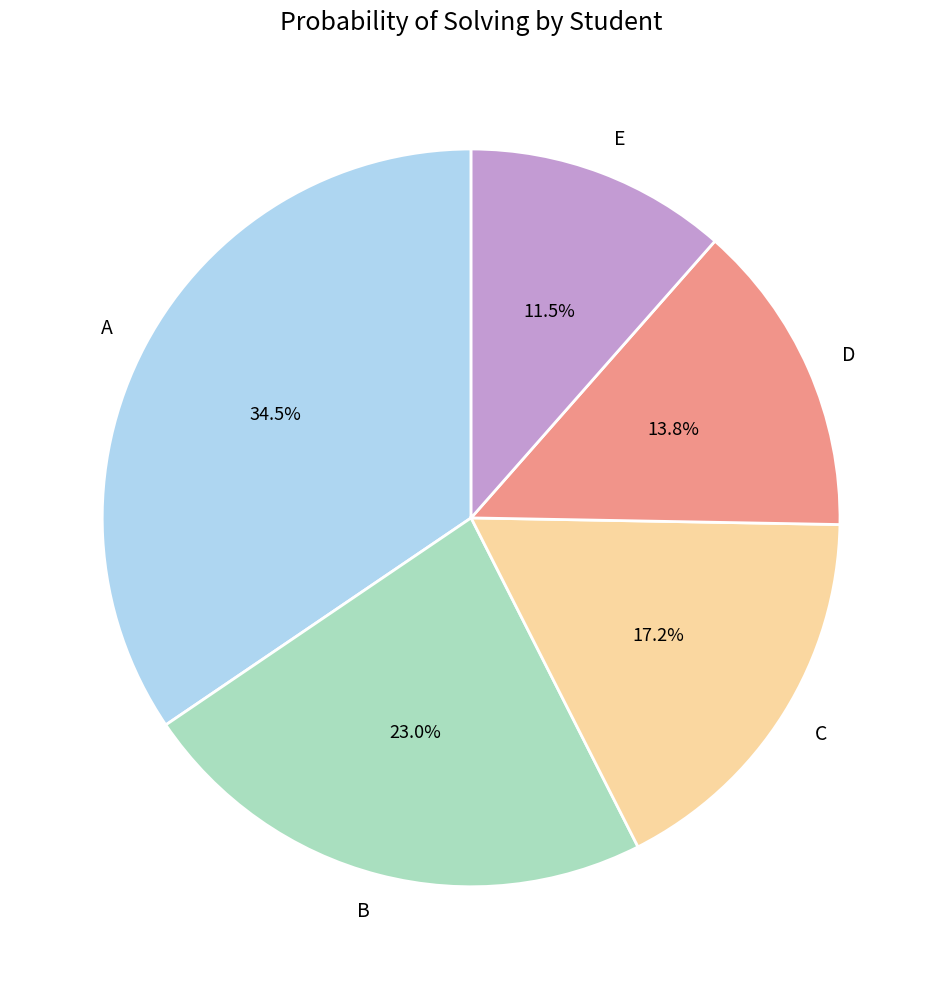

Count the number of slices in the pie.

5